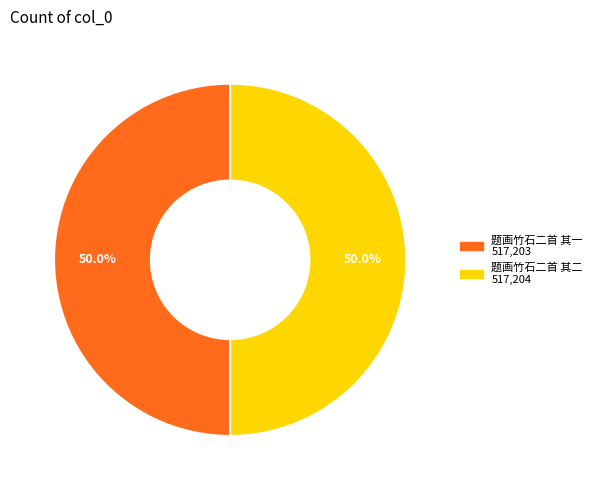

Combined, what portion of the pie is 题画竹石二首 其二 and 题画竹石二首 其一?

100.0%